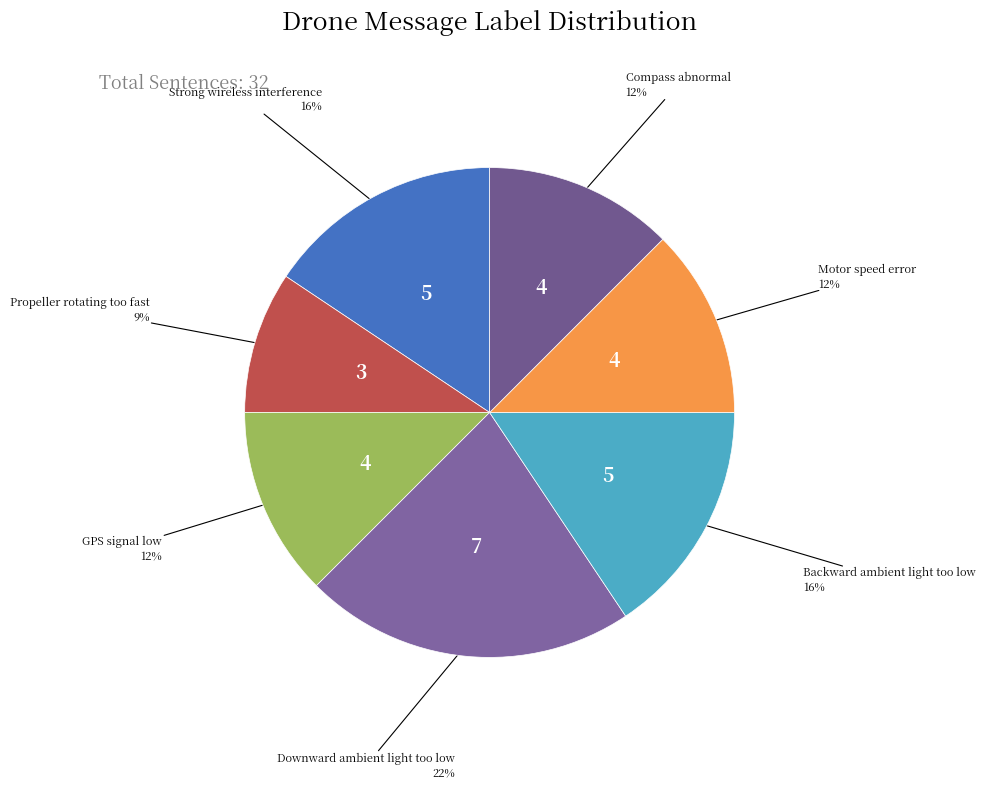

Which has a higher value, Backward ambient light too low or Propeller rotating too fast?

Backward ambient light too low